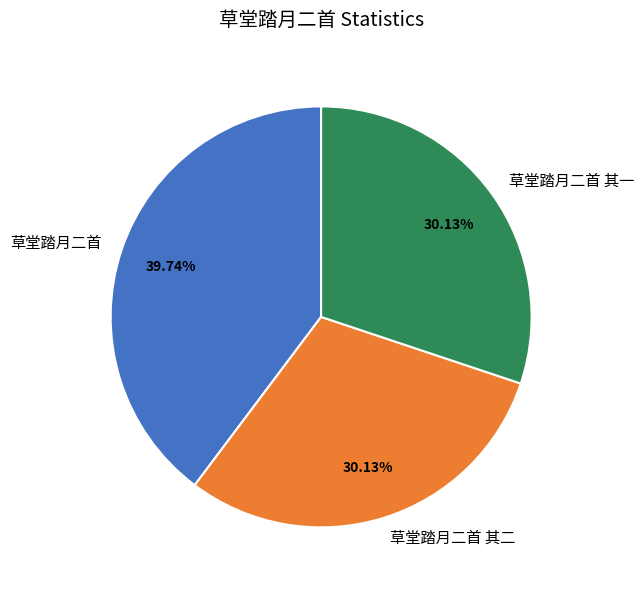

To the nearest percent, what is the difference between the largest and smallest slice percentages?

10%